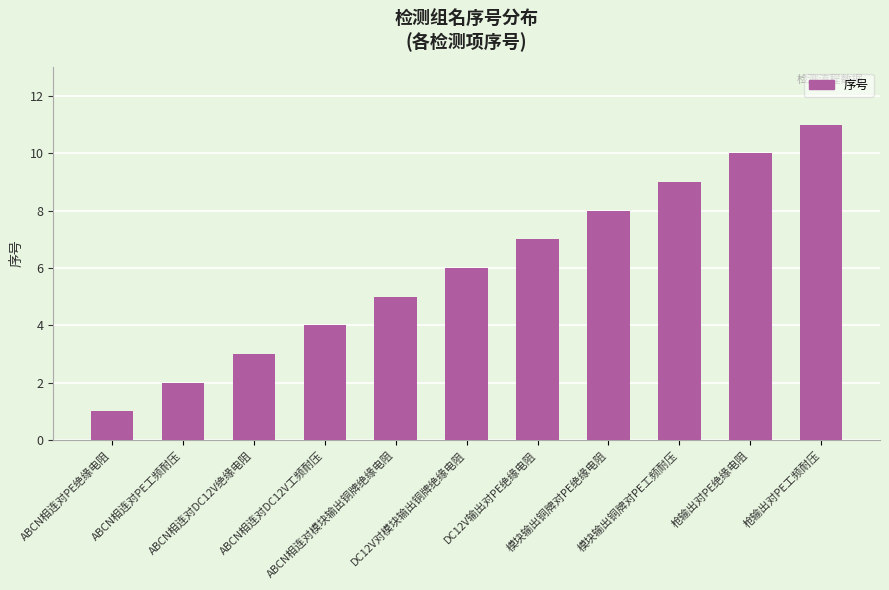

What is the greatest value displayed?

11